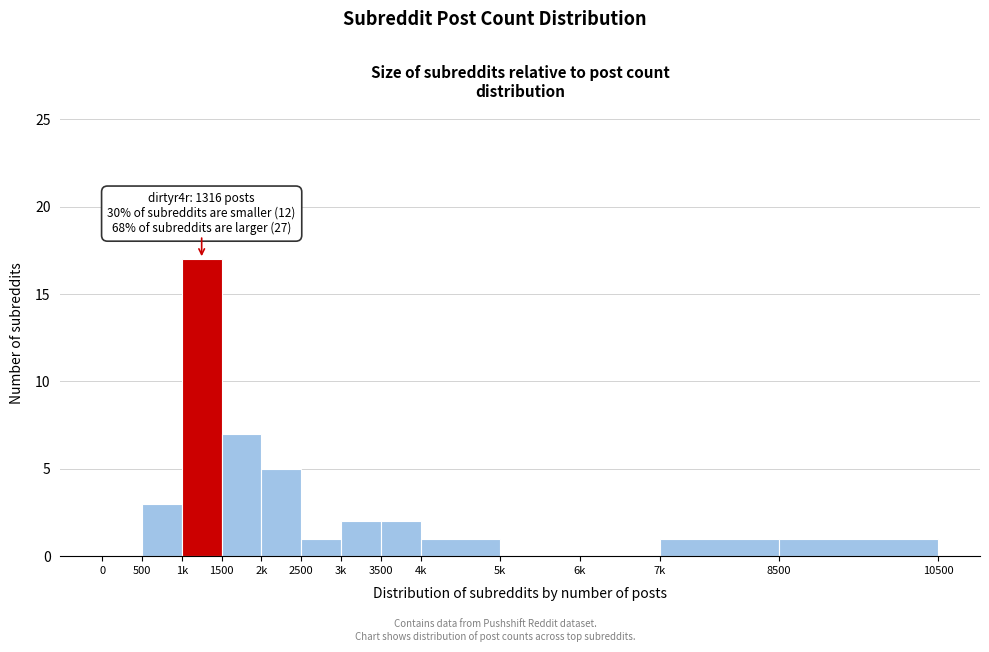

Reading right to left, extract all data points from this chart.

8500=1	7k=1	6k=0	5k=0	4k=1	3500=2	3k=2	2500=1	2k=5	1500=7	1k=17	500=3	0=0